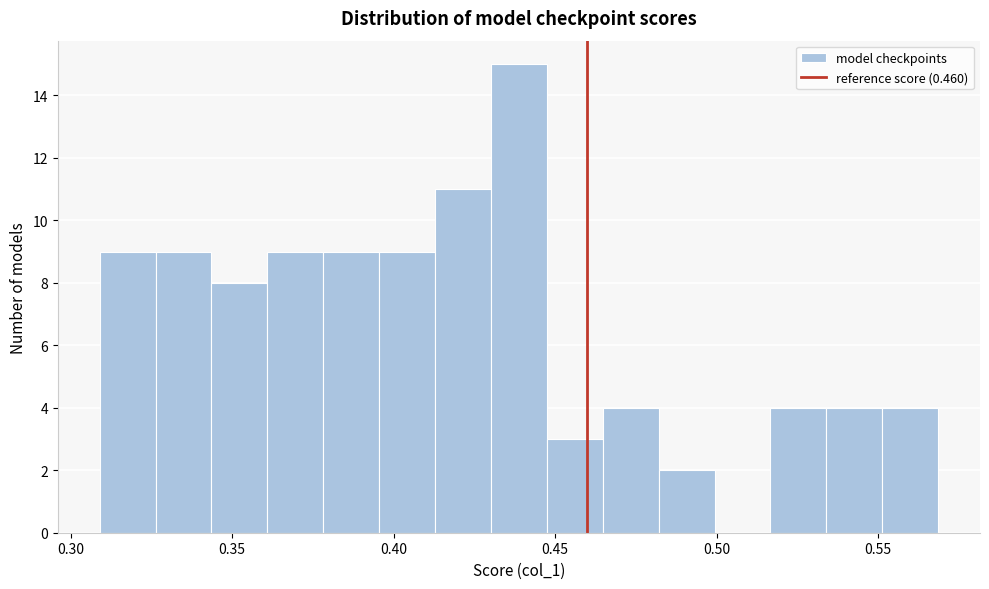

Around what value on the x-axis is the tallest bar? Give the approximate position of its centre, as read against the axis.

0.440